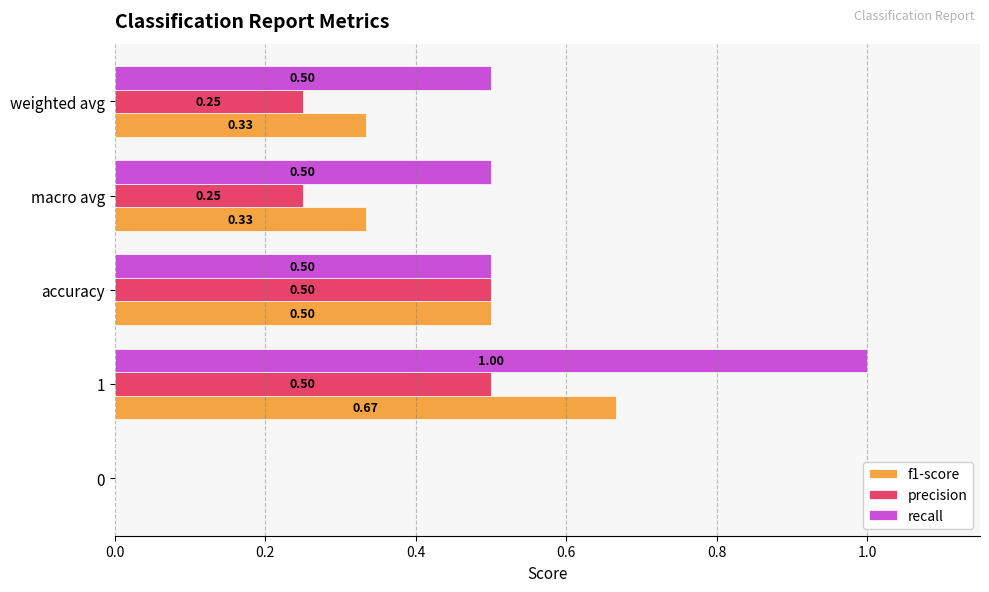

How many f1-score values are between 0 and 1?

5